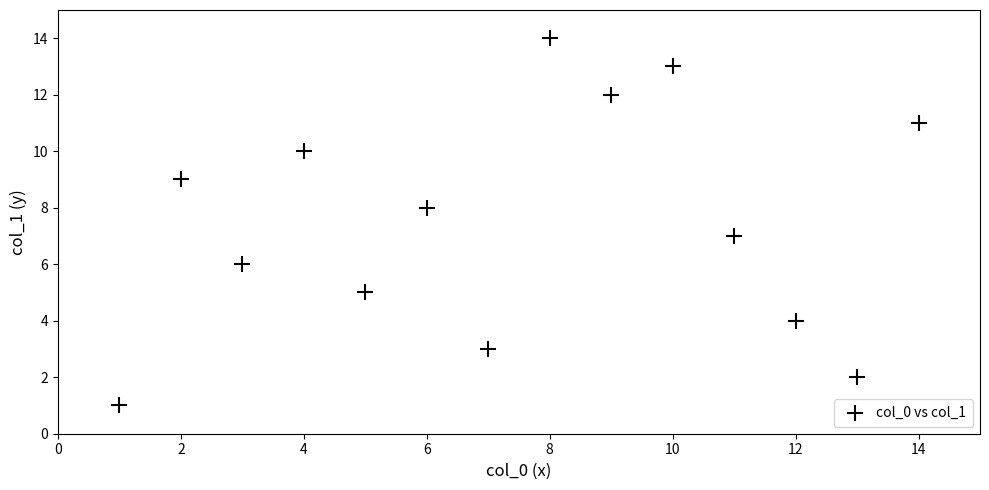

What is the range of X values (max minus min)?

13